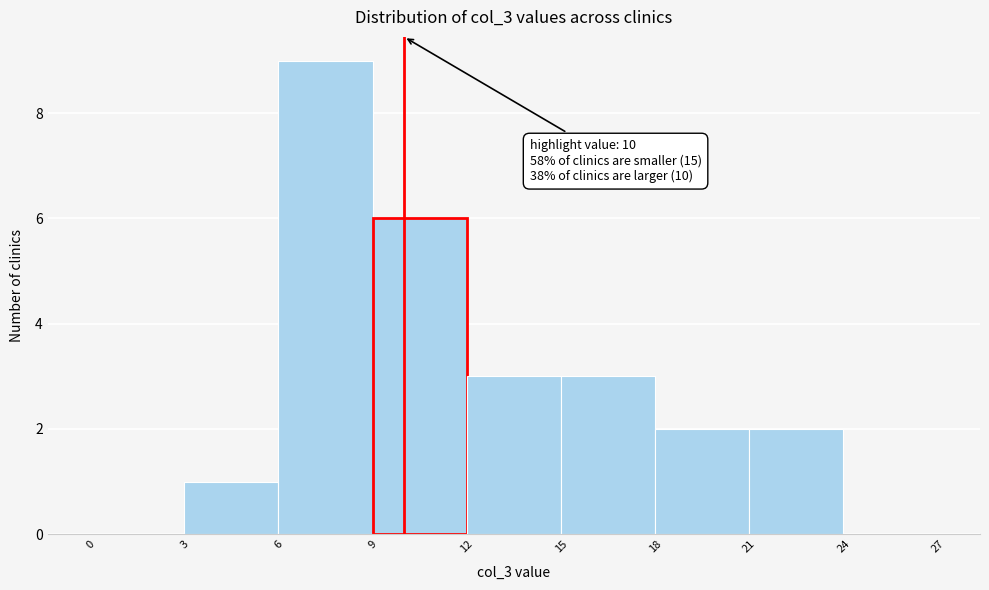

Over which range of the x-axis is the bar tallest?

6 to 9